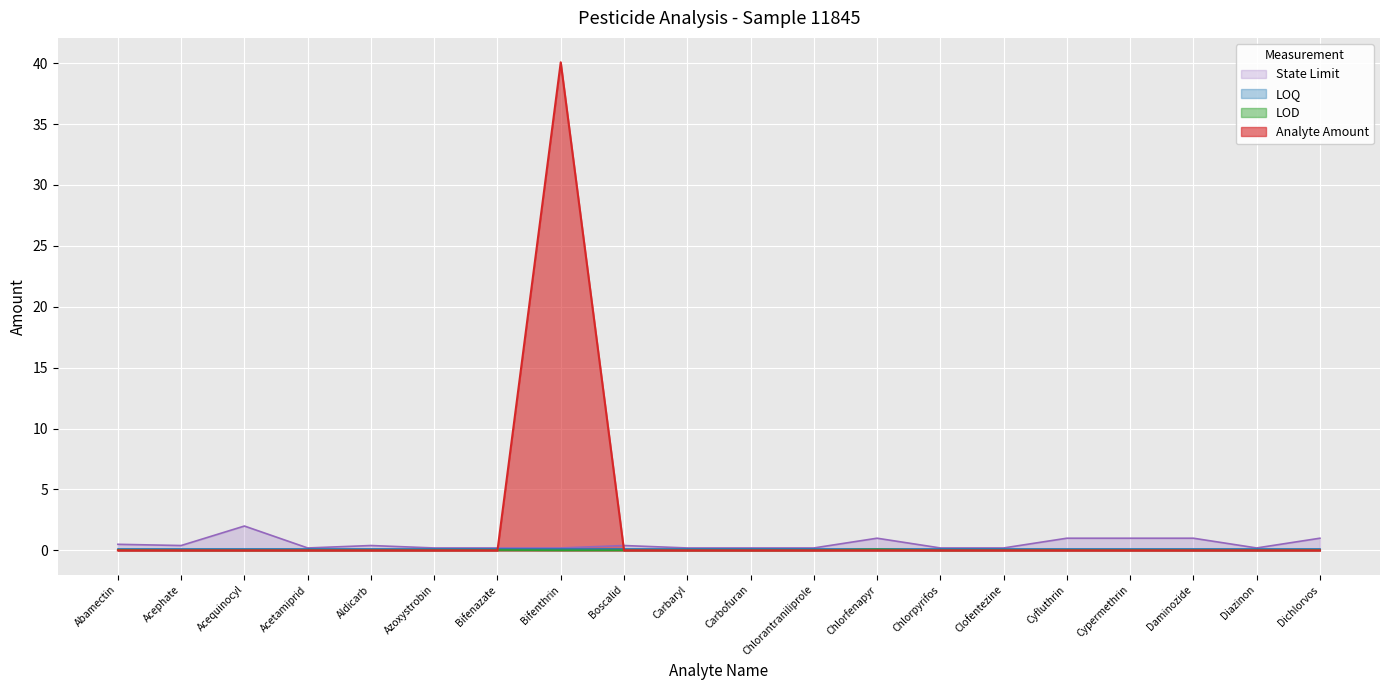

What position from the left is Clofentezine?

15